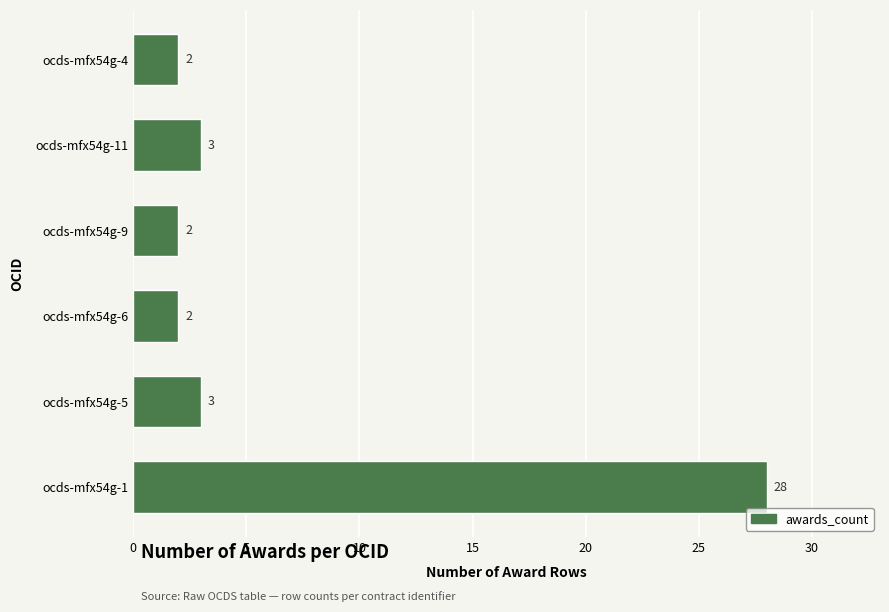

Reading bottom to top, list all the values displayed in this chart.

ocds-mfx54g-1=28	ocds-mfx54g-5=3	ocds-mfx54g-6=2	ocds-mfx54g-9=2	ocds-mfx54g-11=3	ocds-mfx54g-4=2